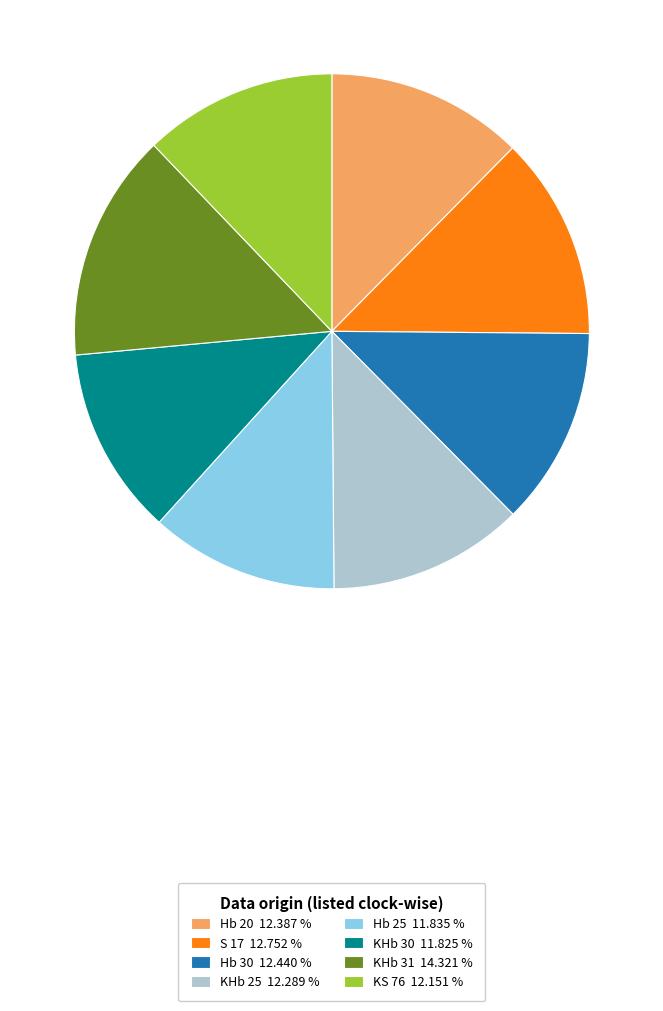

What is the ratio of the value at Hb 25 to the value at KHb 31?

0.8